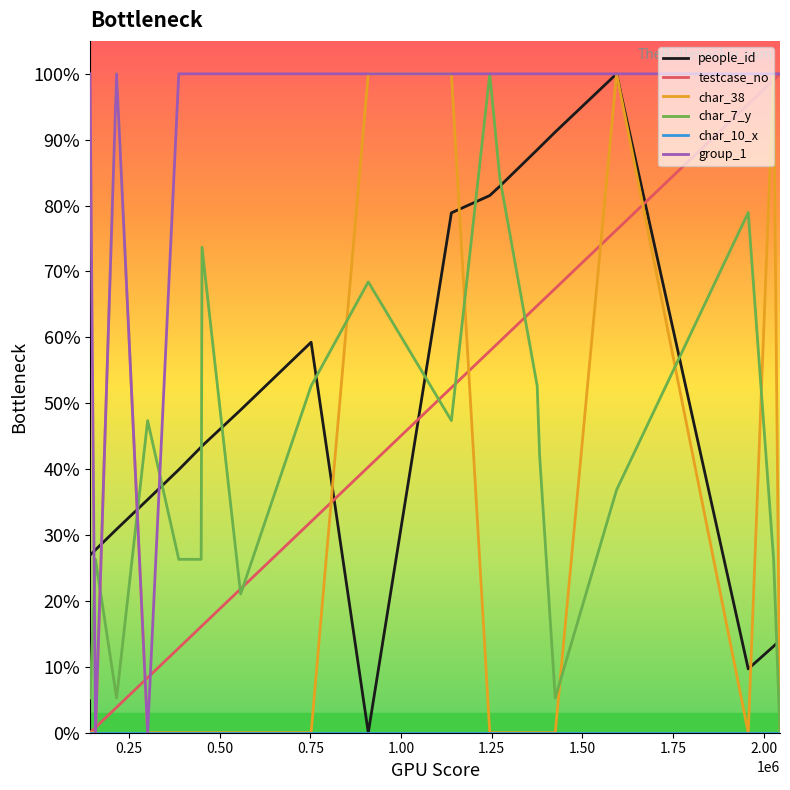

True or false: testcase_no and people_id intersect in this chart.

True